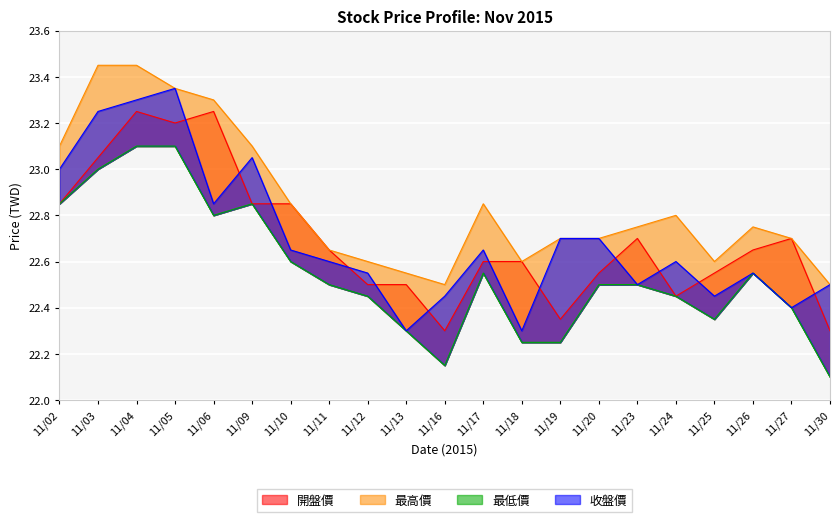

At 11/10, list the series in order from smallest to largest.

最低價, 收盤價, 開盤價, 最高價